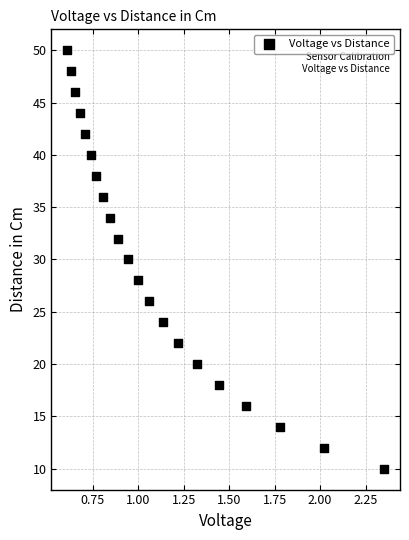

What is the range of Y values (max minus min)?

40